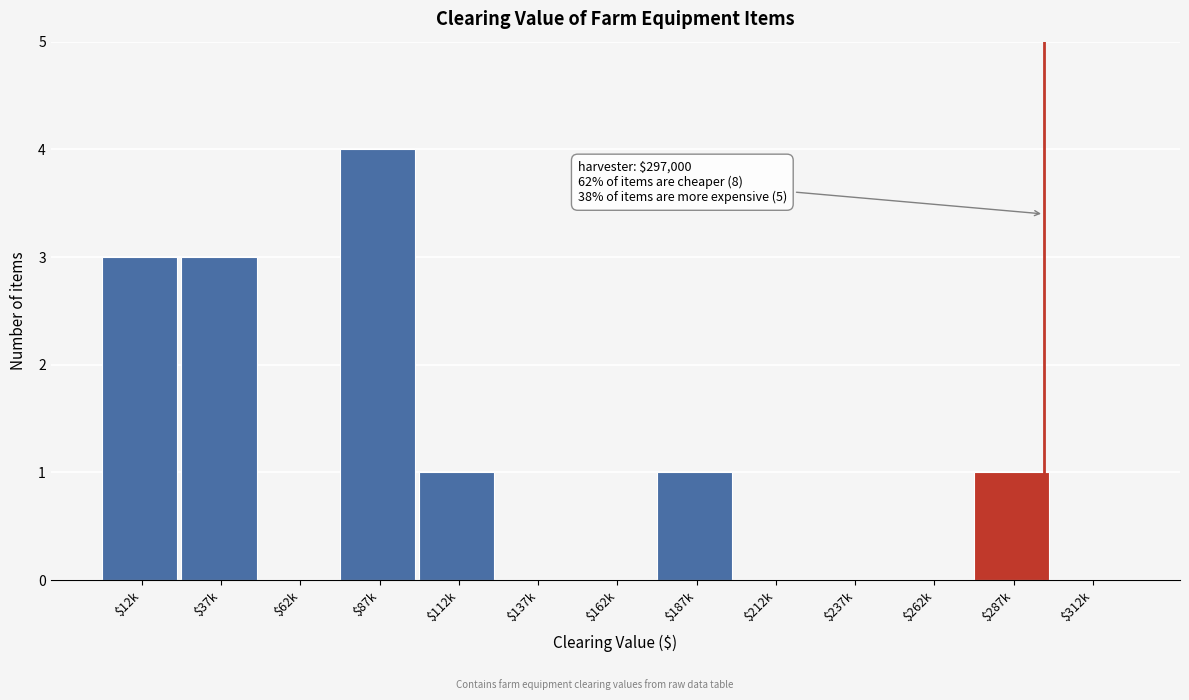

What is the greatest value displayed?

4